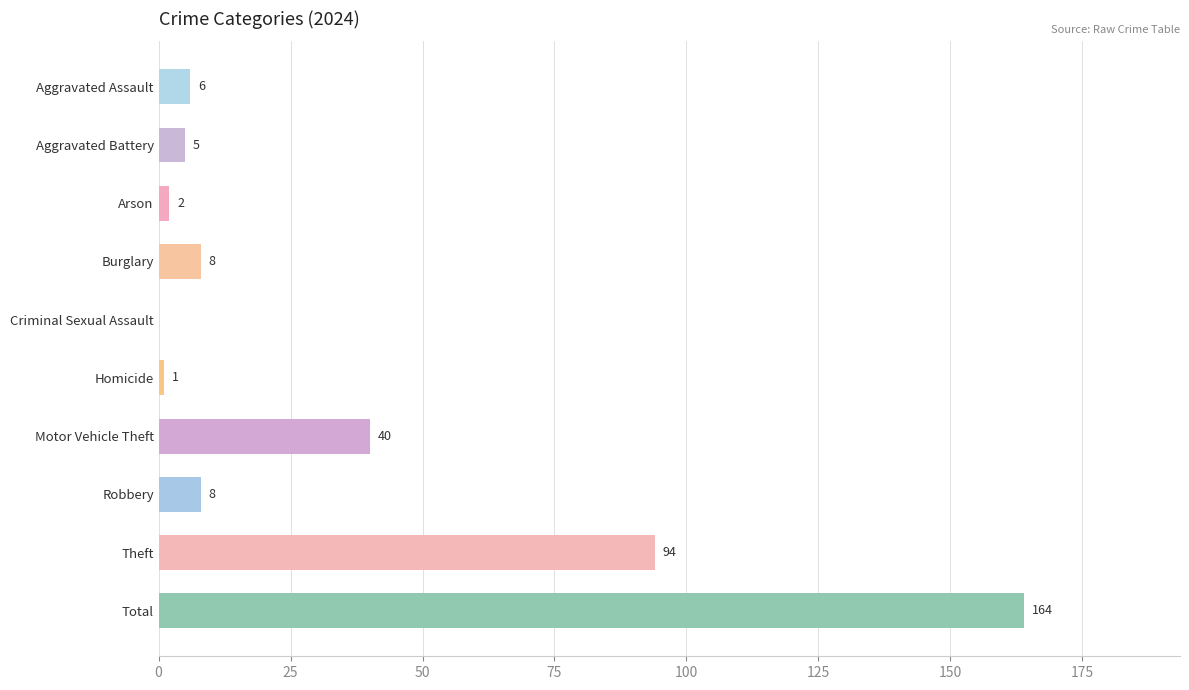

Reading top to bottom, what are all the values shown in this chart?

Aggravated Assault=6	Aggravated Battery=5	Arson=2	Burglary=8	Criminal Sexual Assault=0	Homicide=1	Motor Vehicle Theft=40	Robbery=8	Theft=94	Total=164